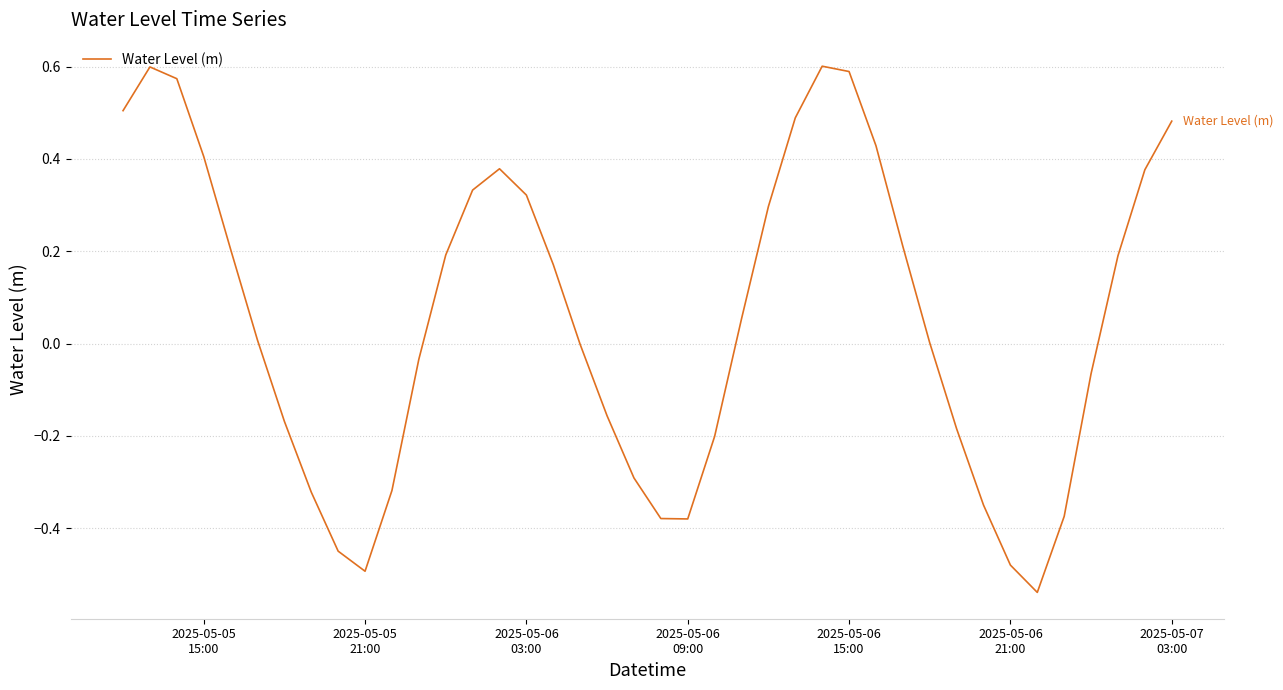

What is the difference between the maximum and minimum values?

1.1